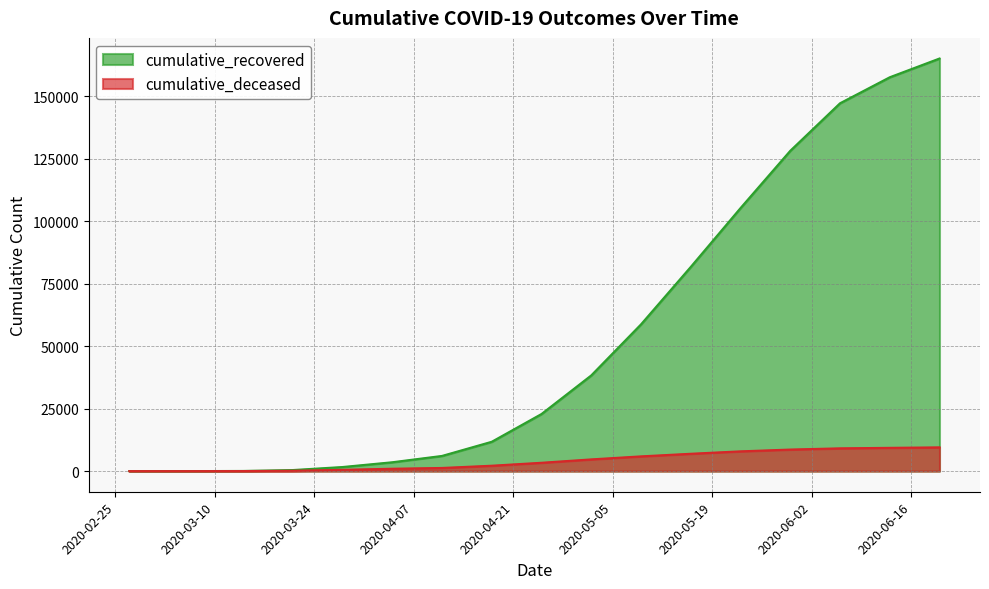

Is the value of cumulative_recovered at 2020-05-02 greater than the value of cumulative_deceased at 2020-06-20?

Yes